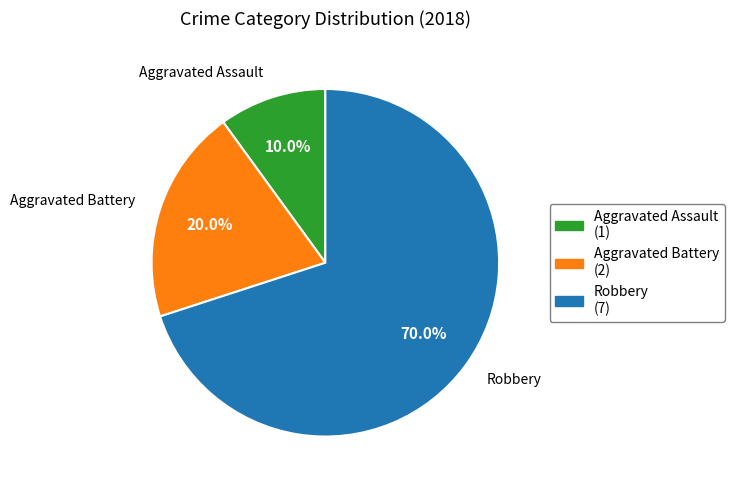

Between Aggravated Battery and Aggravated Assault, which is larger?

Aggravated Battery